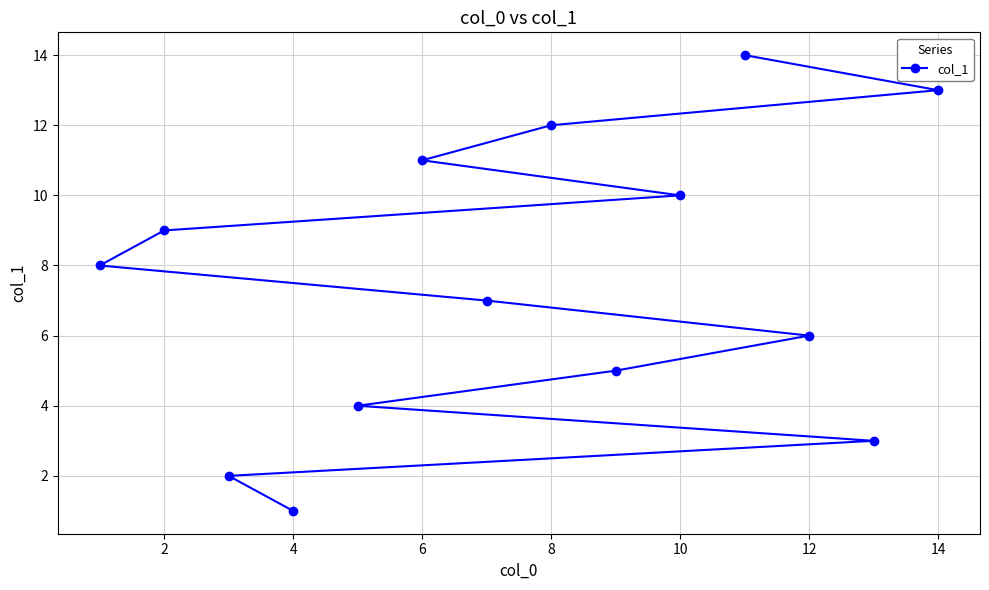

What is the maximum value shown in the chart?

14